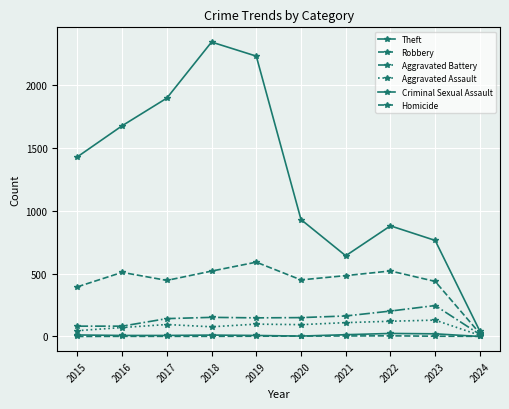

Count the number of data series in this chart.

6